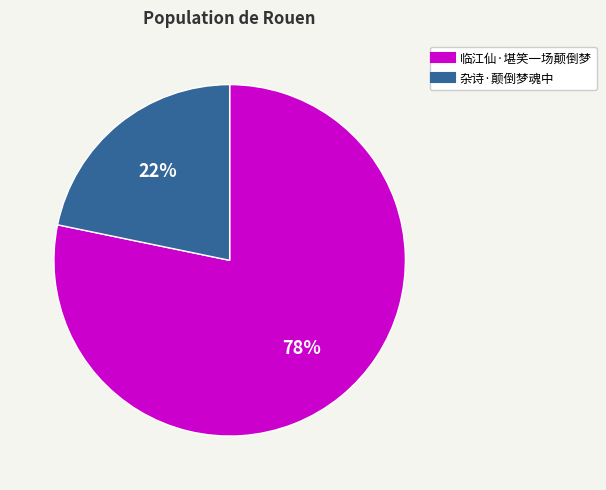

Which slice is the largest?

临江仙·堪笑一场颠倒梦